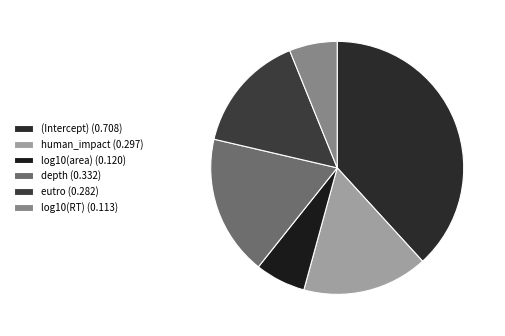

Count the number of slices in the pie.

6